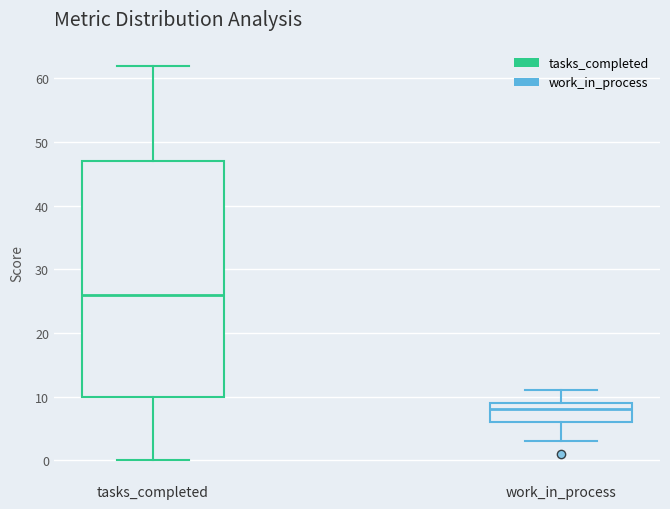

Which box is the tallest, from its lower edge to its upper edge?

tasks_completed